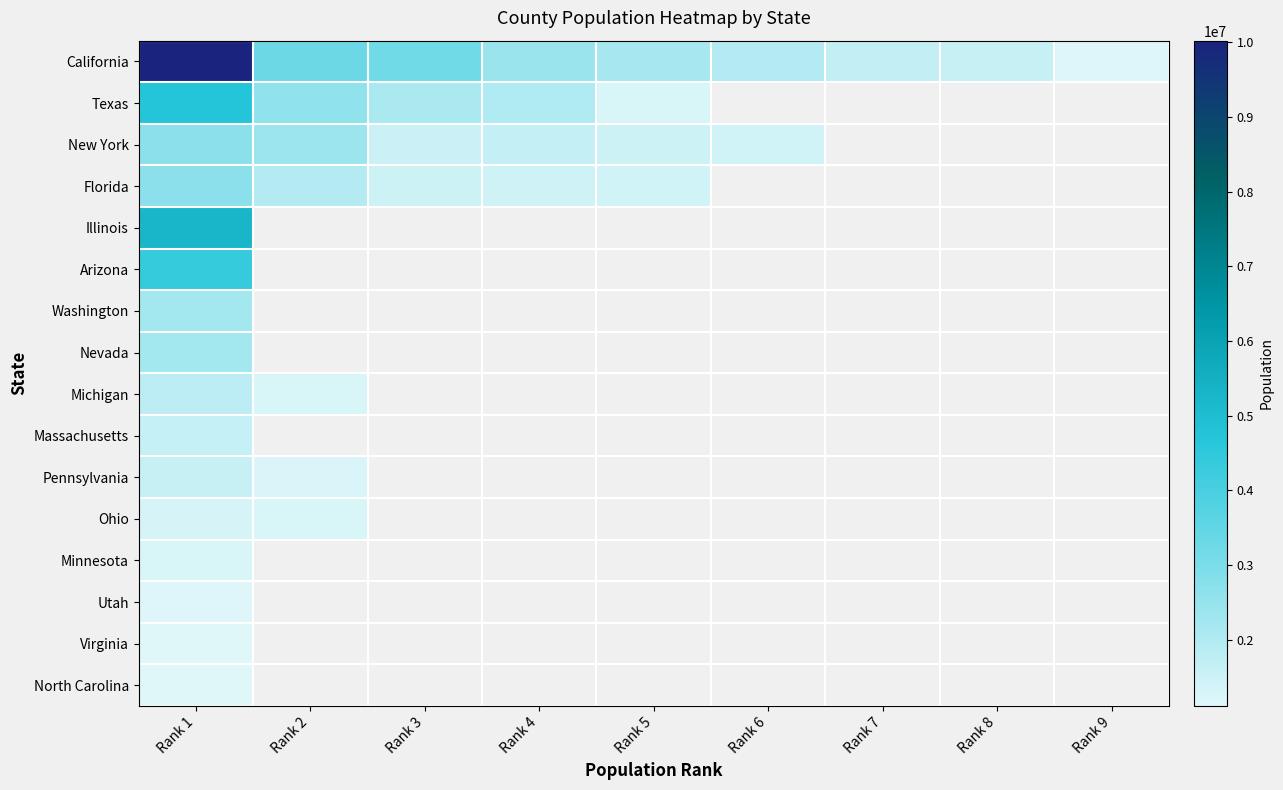

Which series has the largest total across all categories?

California